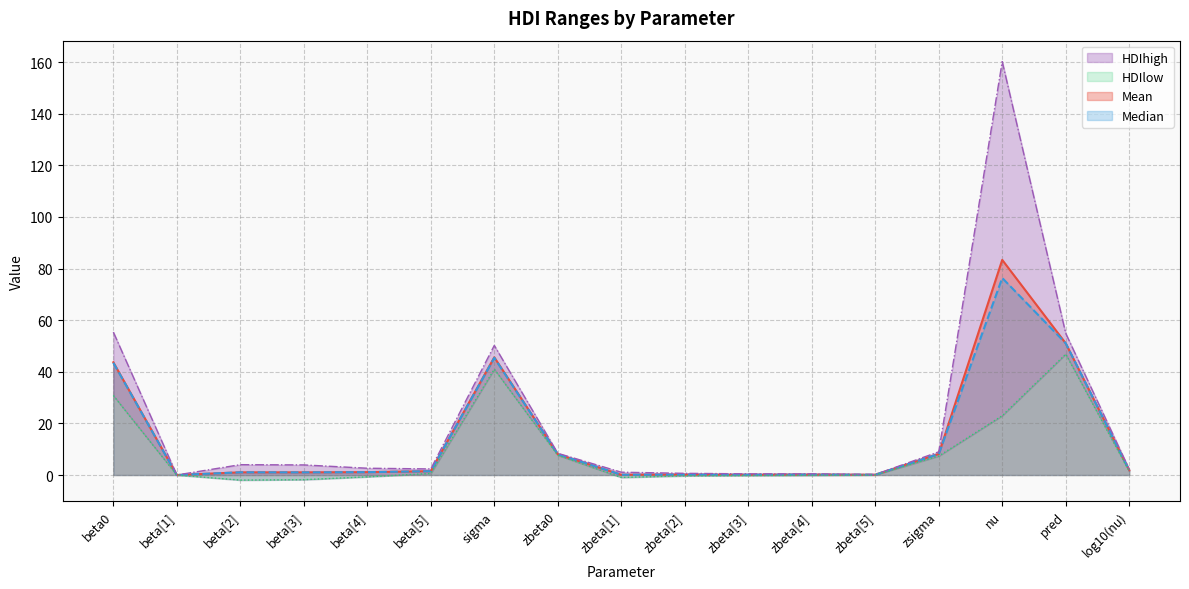

In HDIlow, how many points are lower than both neighbors (excluding endpoints)?

2